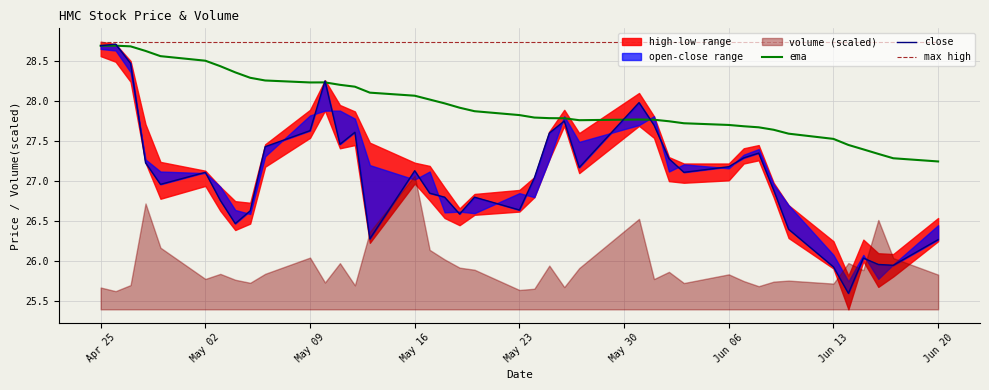

How many interior local valleys does the close series have?

10